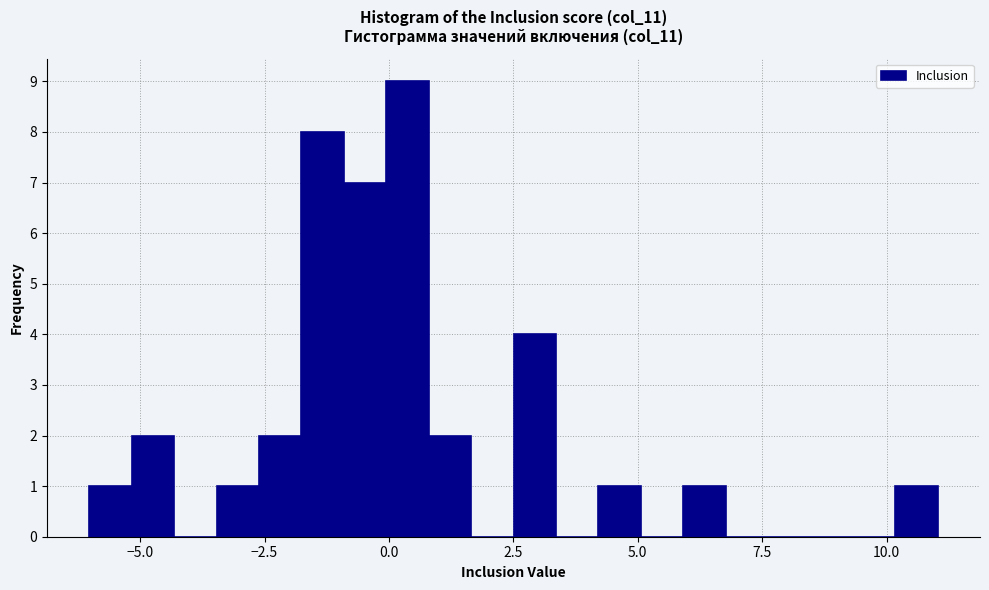

Read against the x-axis, roughly where is the centre of the tallest bar?

0.5